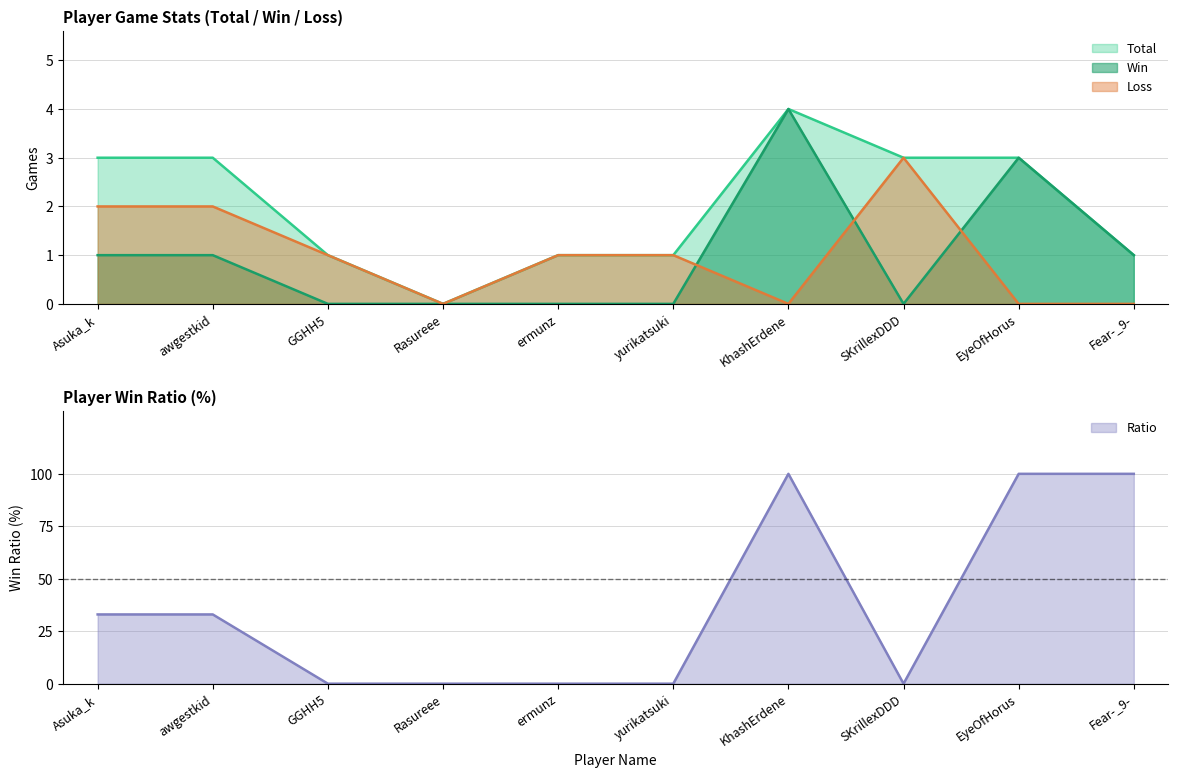

Which series has the widest spread of values?

Ratio